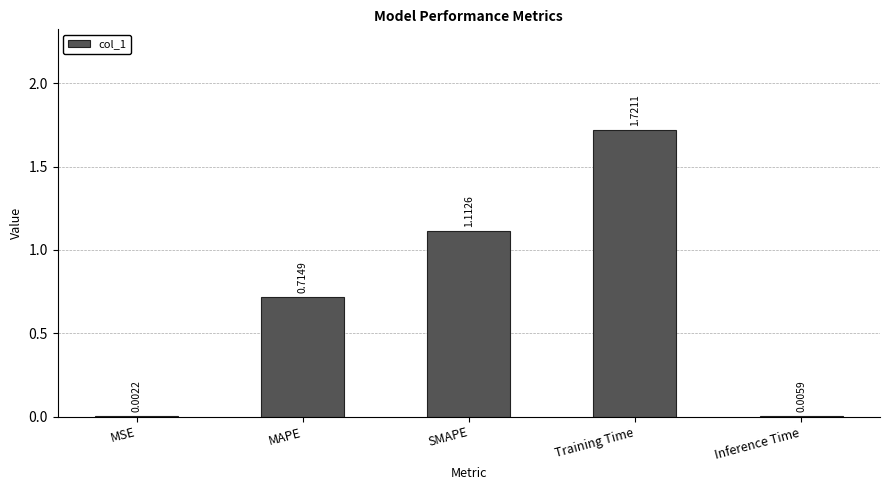

Which has a higher value, SMAPE or MAPE?

SMAPE